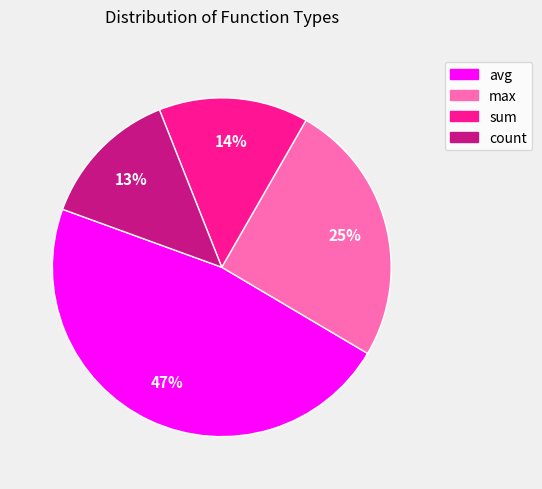

To the nearest percent, what is the combined percentage of sum and max?

39%